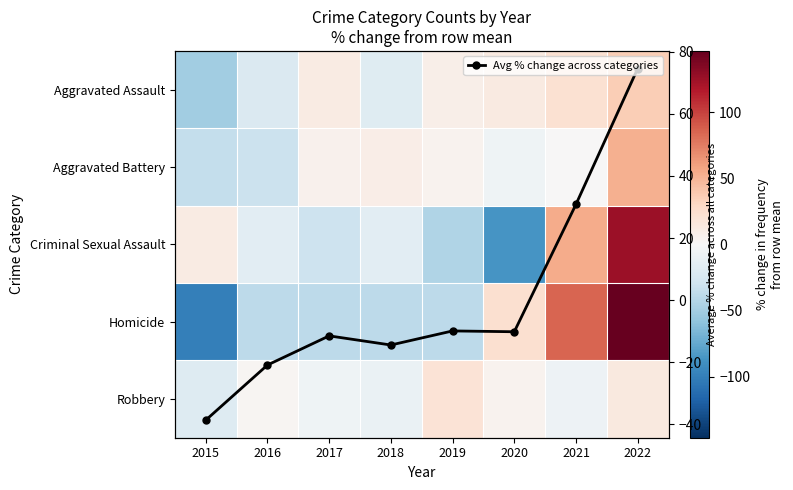

What is the difference between the highest and lowest values at 2018?

48.0